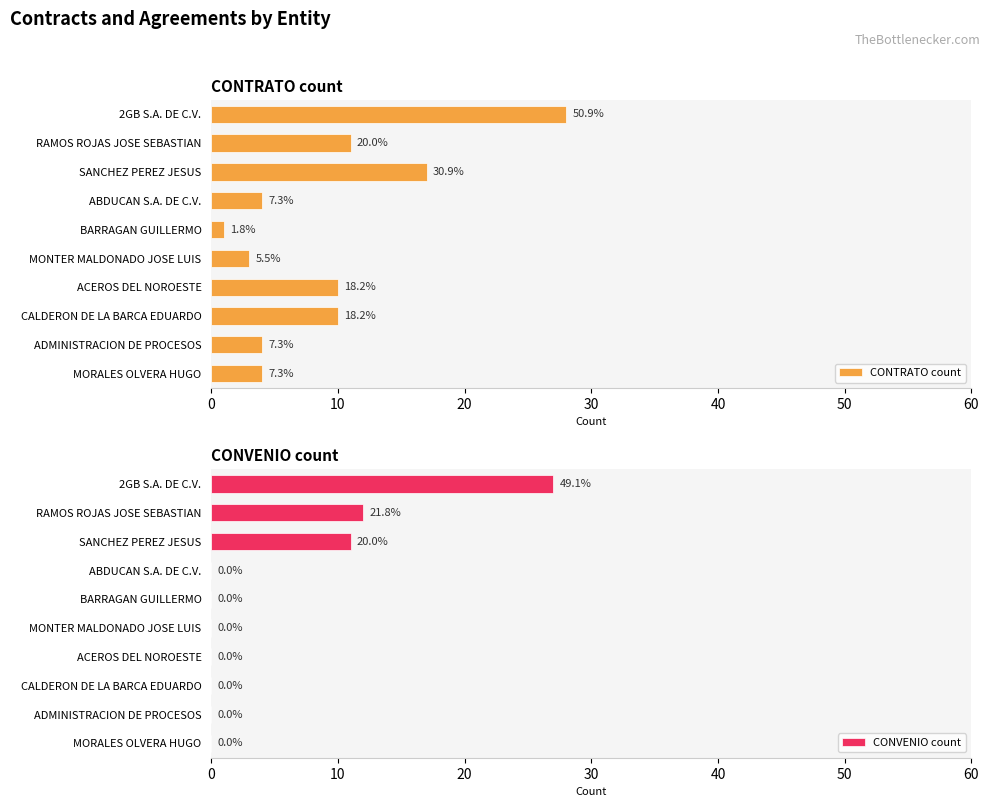

Reading left to right, extract all data points from this chart.

CONTRATO count: 28	11	17	4	1	3	10	10	4	4
CONVENIO count: 27	12	11	0	0	0	0	0	0	0